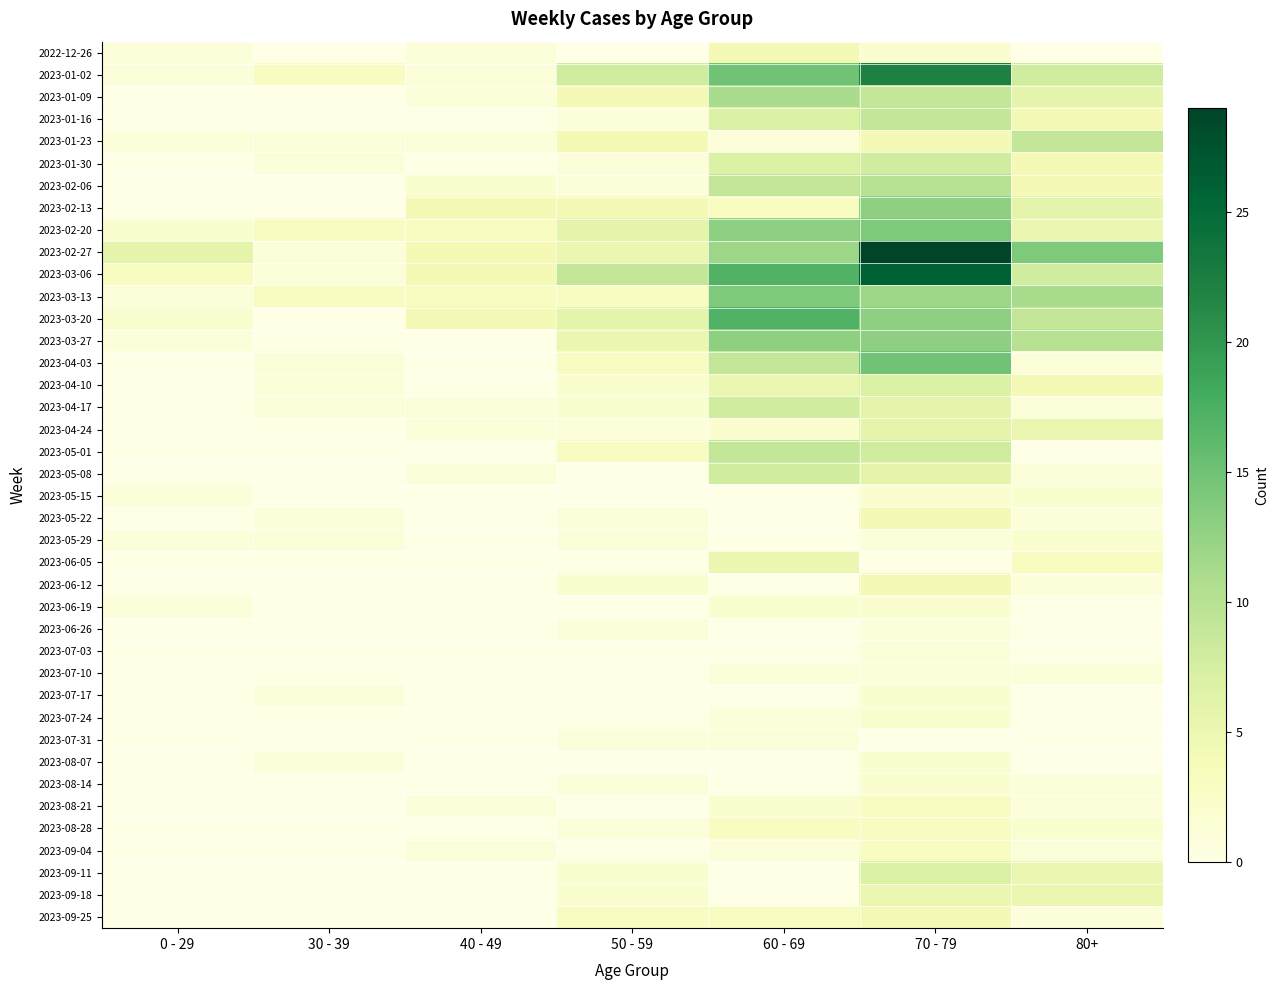

Rank the series at 50 - 59 from lowest to highest value.

2022-12-26, 2023-05-08, 2023-05-15, 2023-06-05, 2023-06-19, 2023-07-03, 2023-07-10, 2023-07-17, 2023-07-24, 2023-08-07, 2023-08-21, 2023-09-04, 2023-01-16, 2023-01-30, 2023-02-06, 2023-04-24, 2023-05-22, 2023-05-29, 2023-06-26, 2023-07-31, 2023-08-14, 2023-08-28, 2023-04-10, 2023-04-17, 2023-06-12, 2023-09-11, 2023-09-18, 2023-03-13, 2023-04-03, 2023-05-01, 2023-09-25, 2023-01-09, 2023-01-23, 2023-02-13, 2023-02-27, 2023-03-27, 2023-02-20, 2023-03-20, 2023-01-02, 2023-03-06